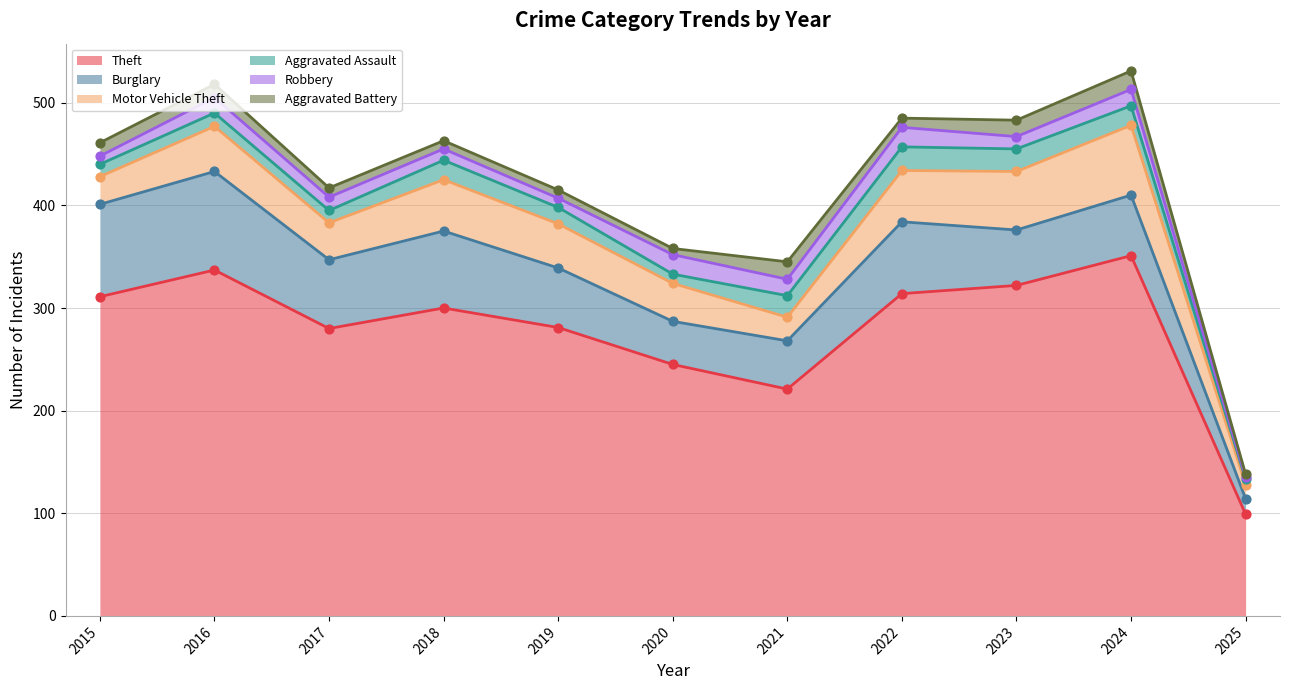

What are all the series names shown in the legend?

Theft, Burglary, Motor Vehicle Theft, Aggravated Assault, Robbery, Aggravated Battery